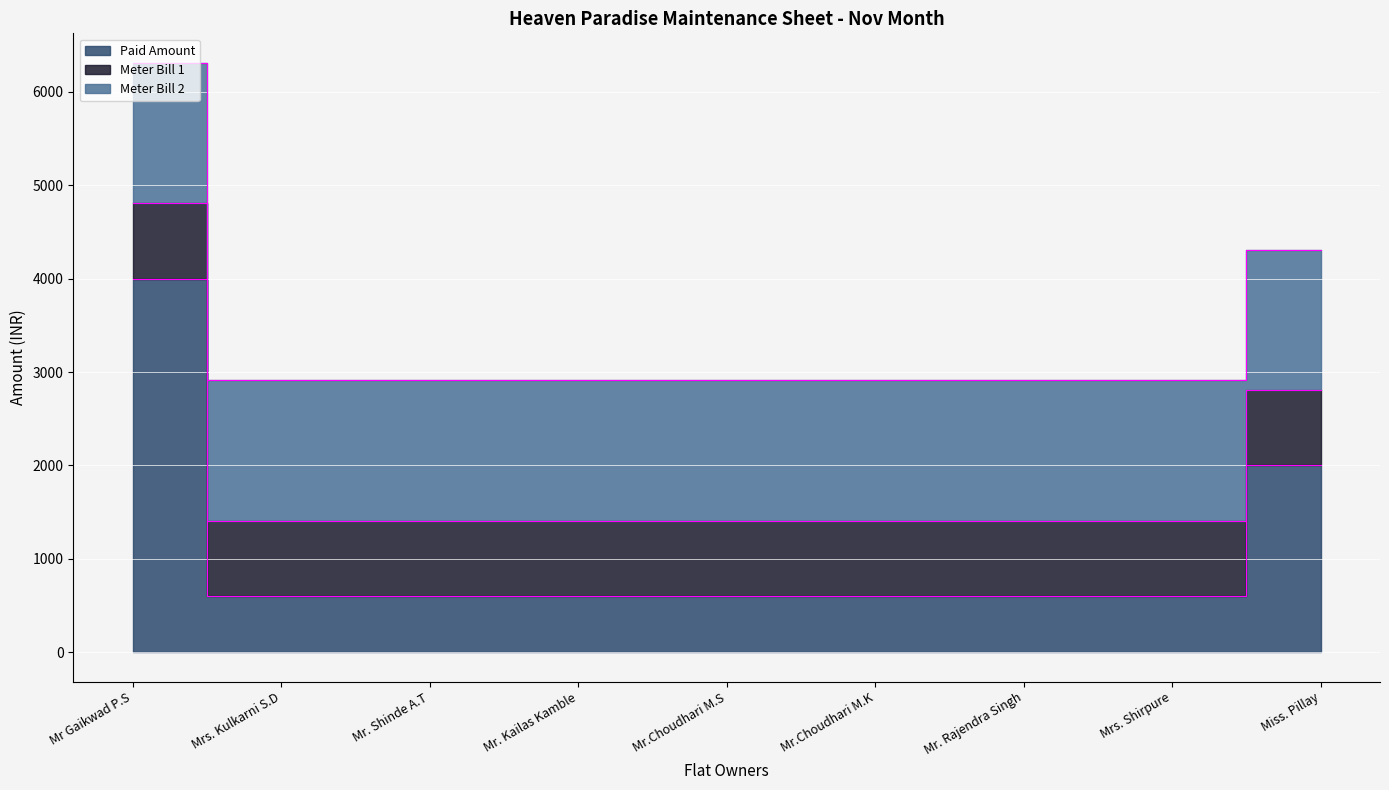

Which label corresponds to the largest value in the chart?

Mr Gaikwad P.S